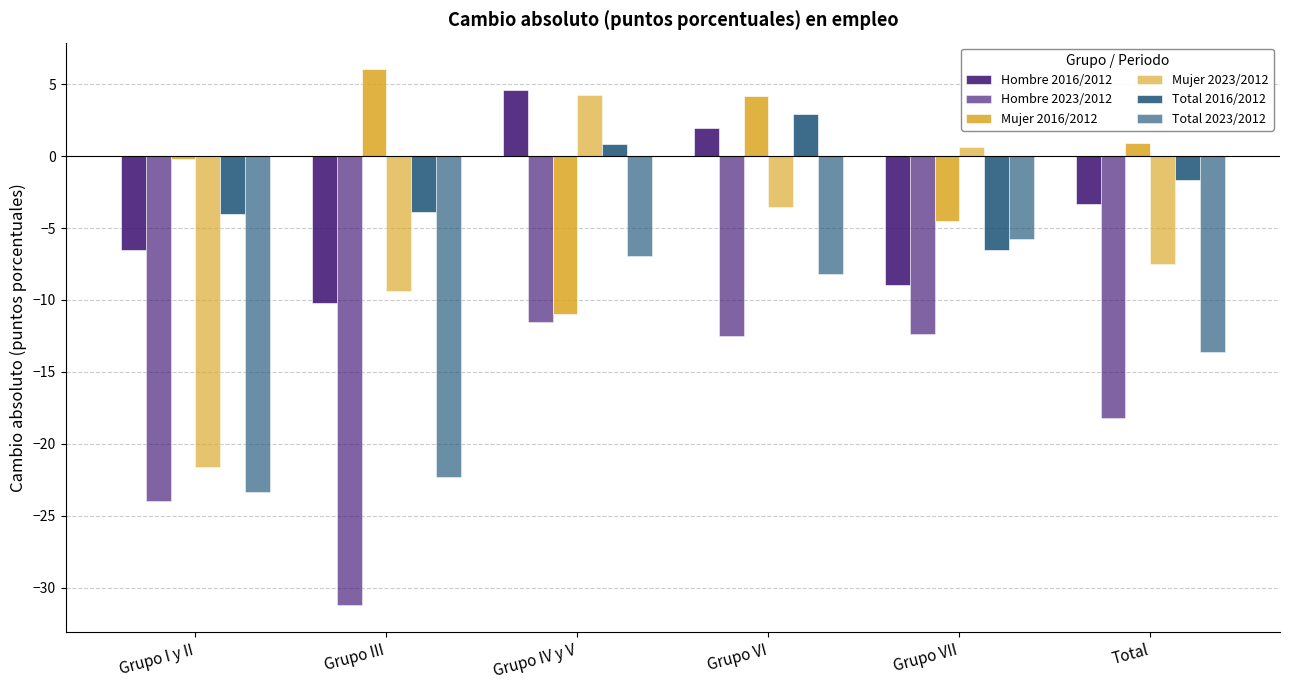

Reading left to right, extract all data points from this chart.

Hombre 2016/2012: -6.5	-10.2	4.6	1.9	-9.0	-3.4
Hombre 2023/2012: -24.0	-31.2	-11.5	-12.5	-12.4	-18.2
Mujer 2016/2012: -0.2	6.0	-11.0	4.2	-4.5	0.9
Mujer 2023/2012: -21.6	-9.4	4.3	-3.5	0.6	-7.5
Total 2016/2012: -4.0	-3.9	0.9	2.9	-6.5	-1.7
Total 2023/2012: -23.3	-22.3	-7.0	-8.2	-5.8	-13.6